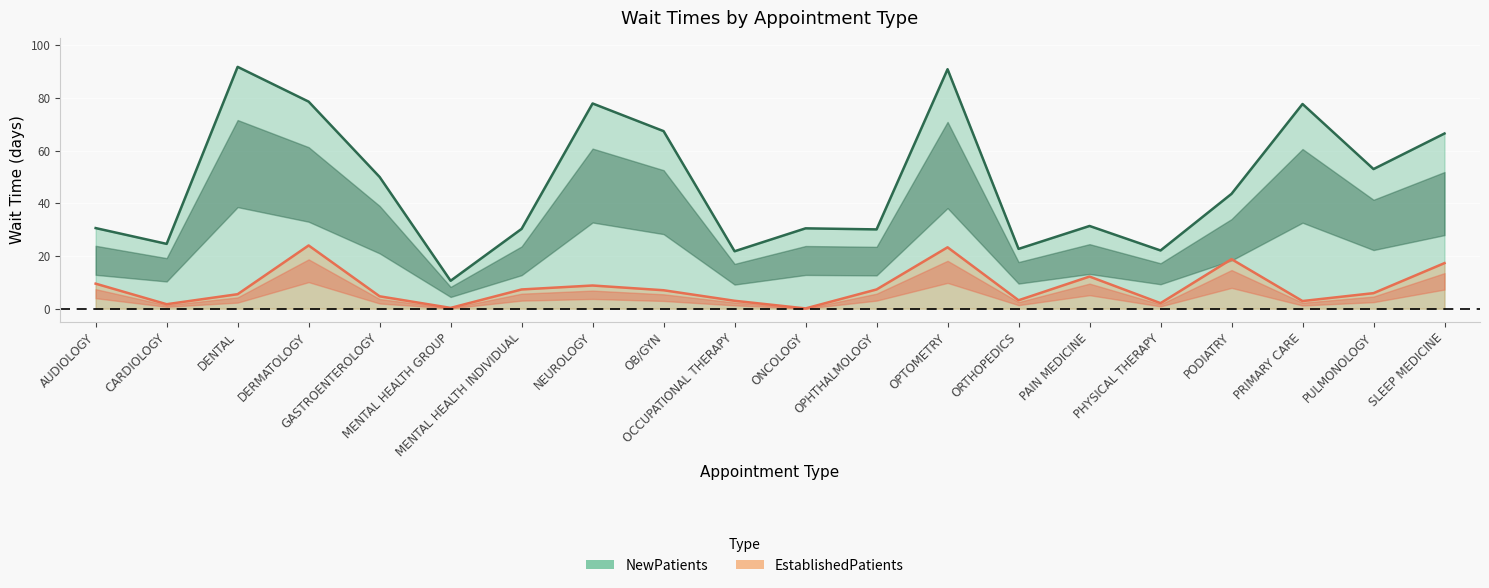

The value of NewPatients at OPHTHALMOLOGY is 30.1. True or false?

True